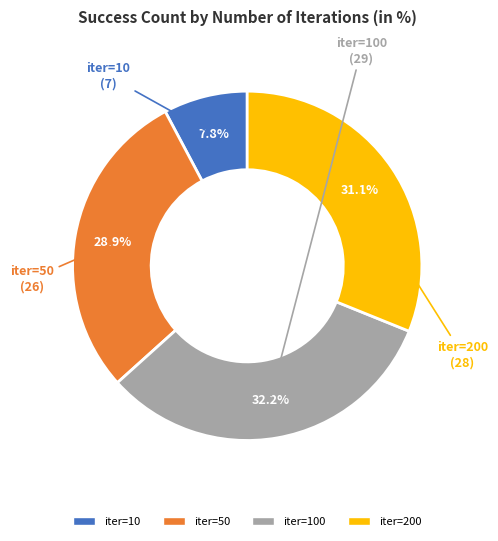

Is there any slice that represents more than half of the pie?

No